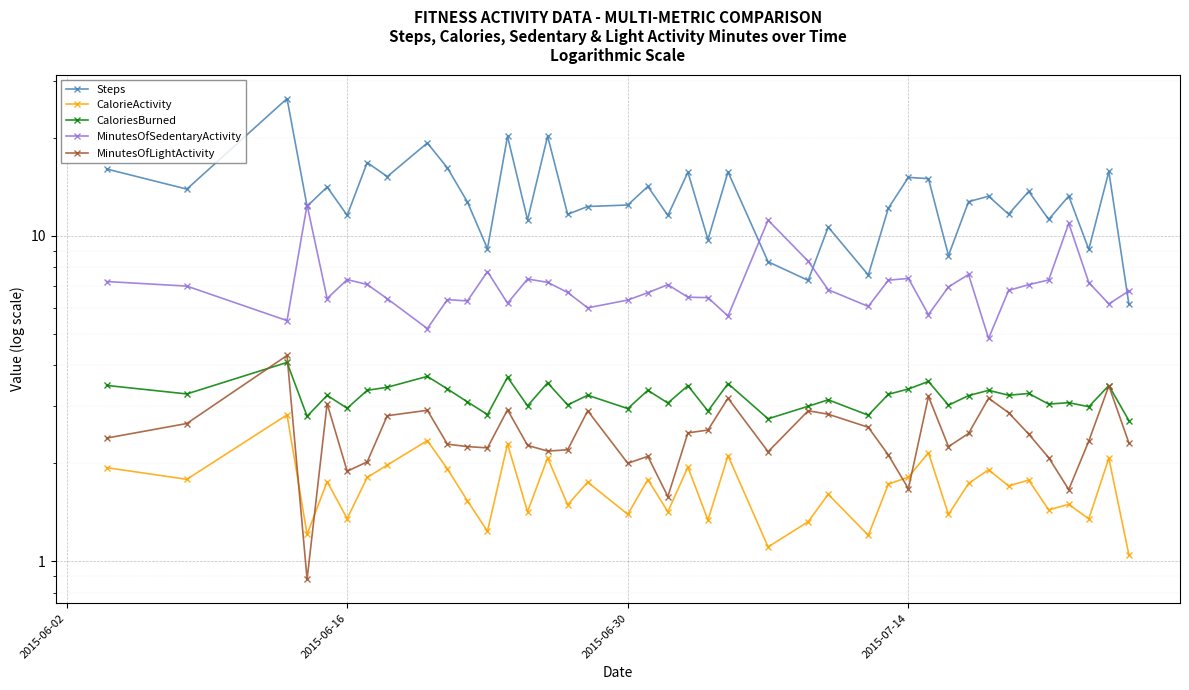

What is the greatest value displayed?

26.4